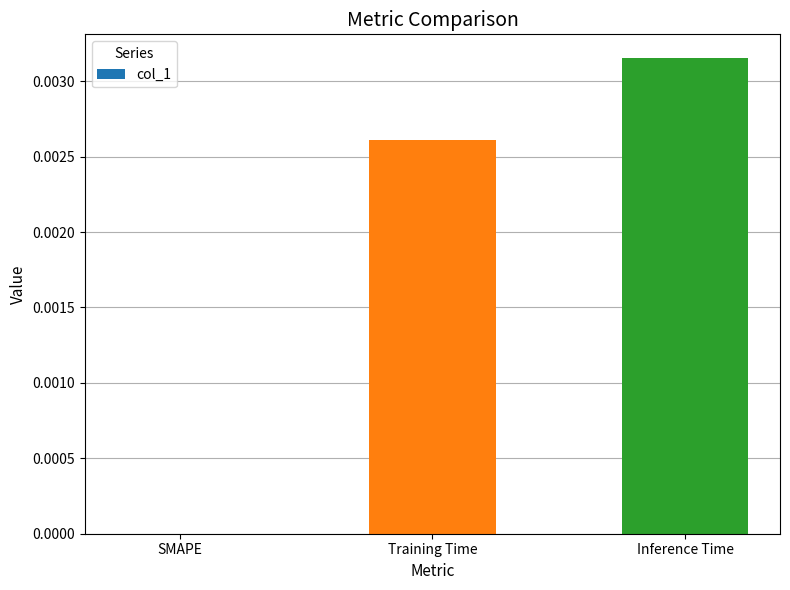

Where is the data nearest to the value 0?

SMAPE